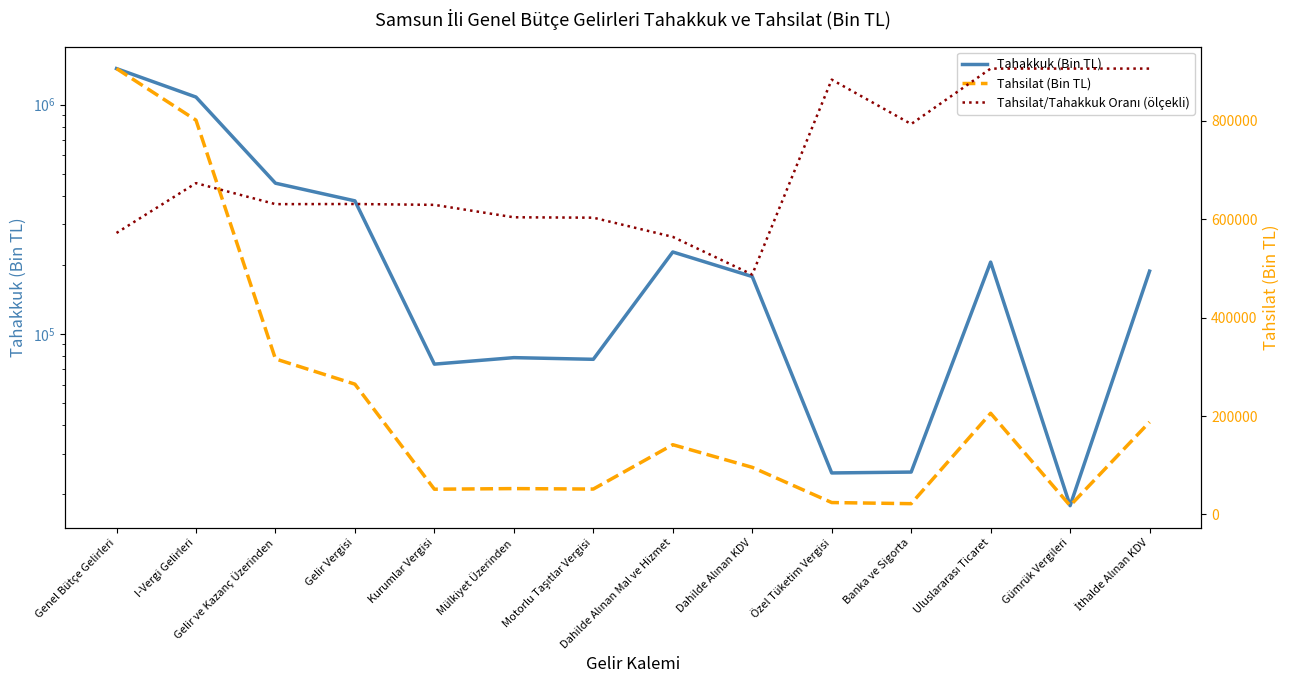

At which category does the chart reach its peak across all series?

Genel Bütçe Gelirleri